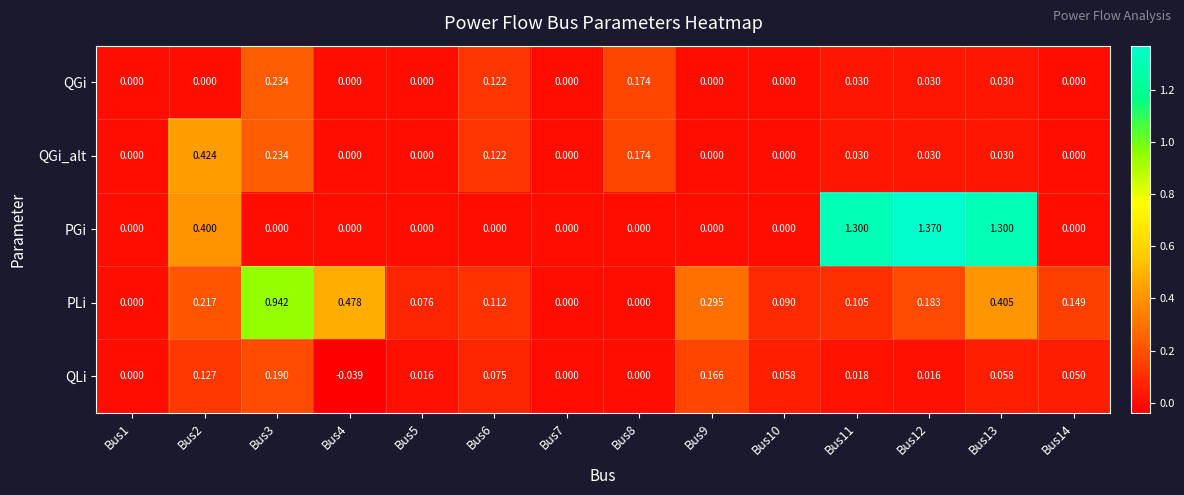

Which series has the largest total across all categories?

PGi